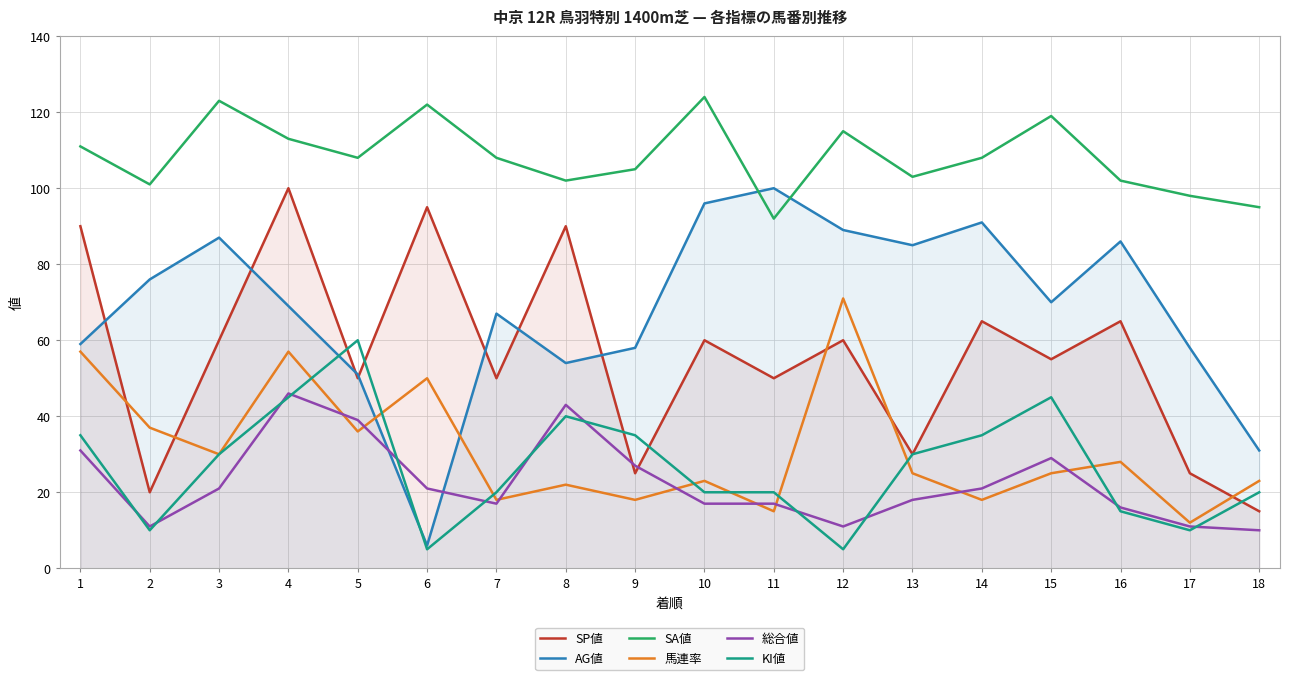

What is the sum of all SP値 values?

1005